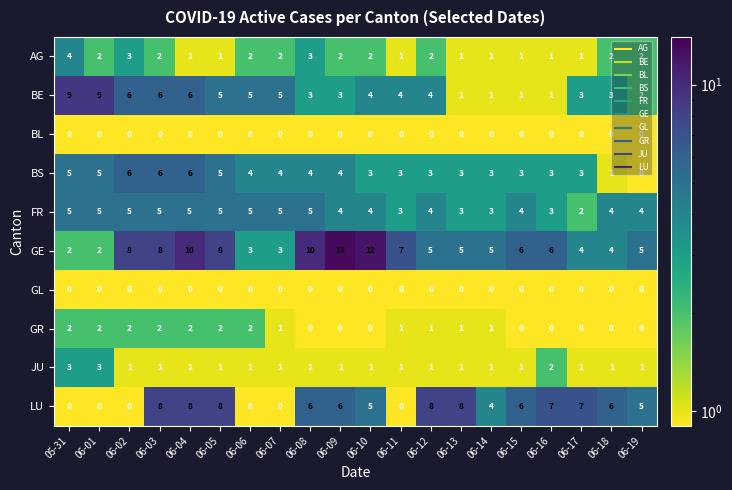

Between 06-01 and 06-15, which series saw the biggest shift?

BE